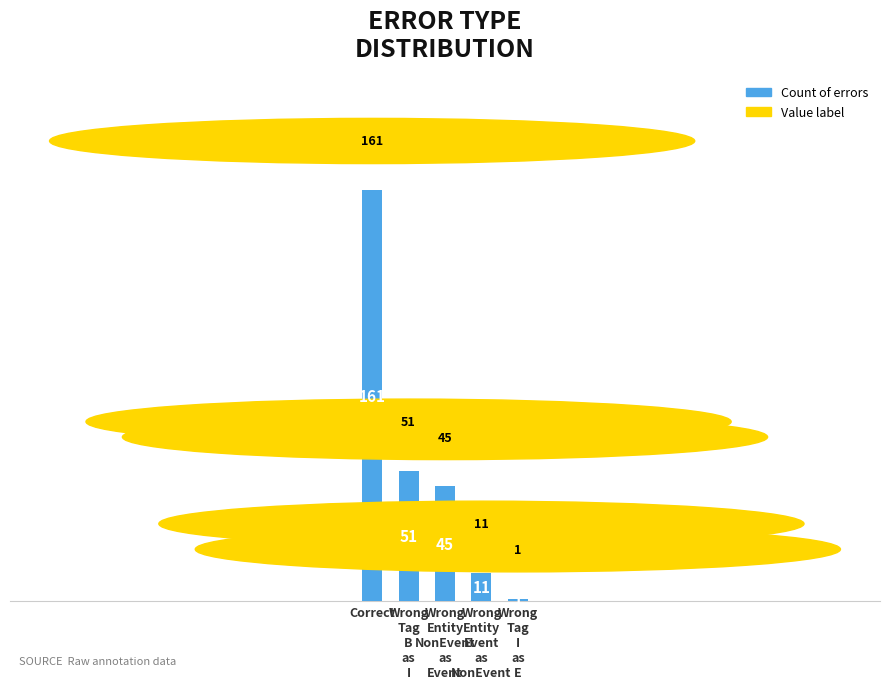

Is it true that the value at Wrong
Entity
Event
as
NonEvent is 11?

True